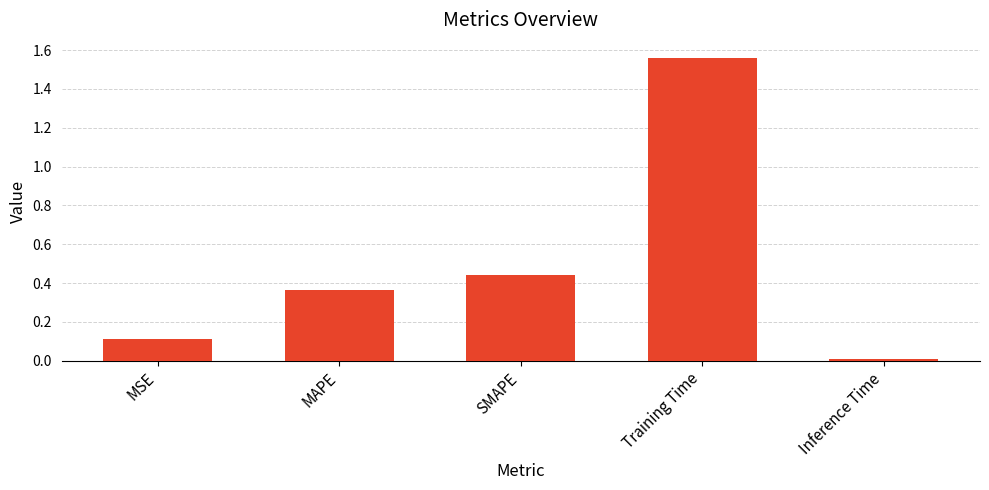

Rank the categories by value from highest to lowest.

Training Time, SMAPE, MAPE, MSE, Inference Time